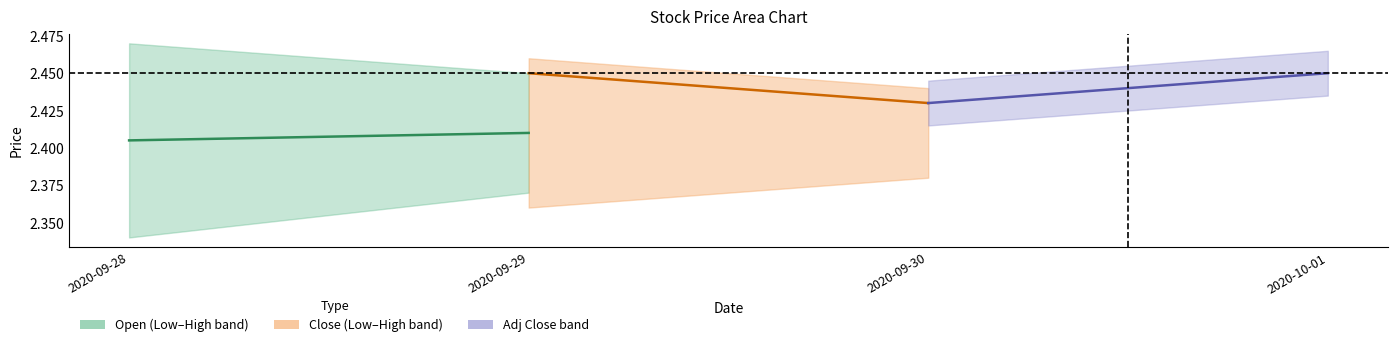

What is the lowest value of the Adj Close midline series?

2.4